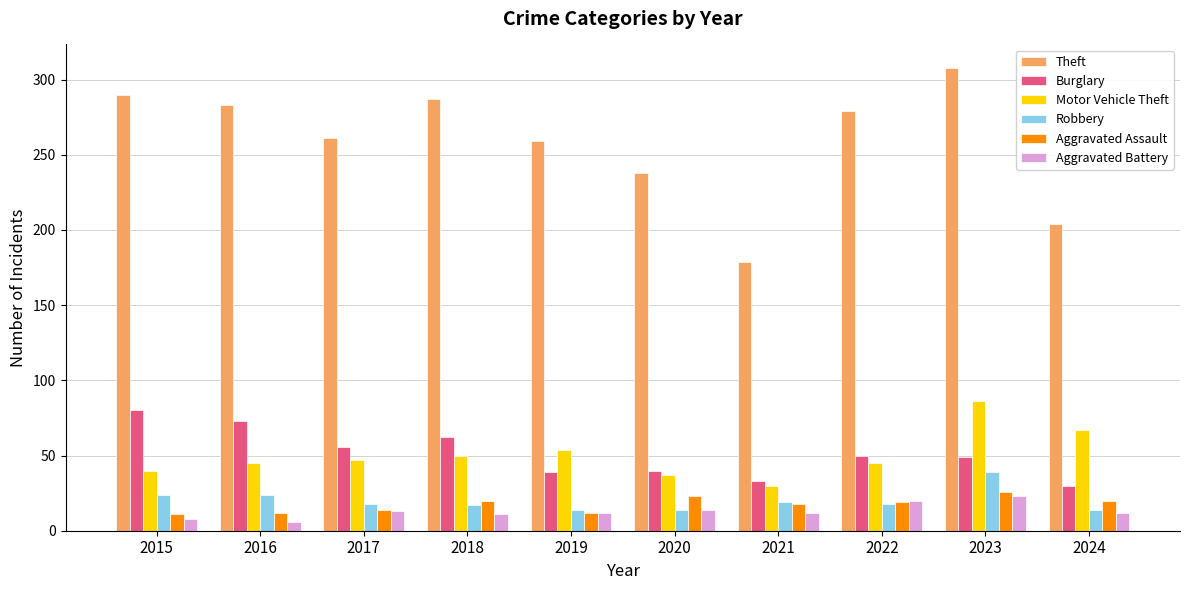

What is the value of the Robbery bar at the 1st from the left?

24